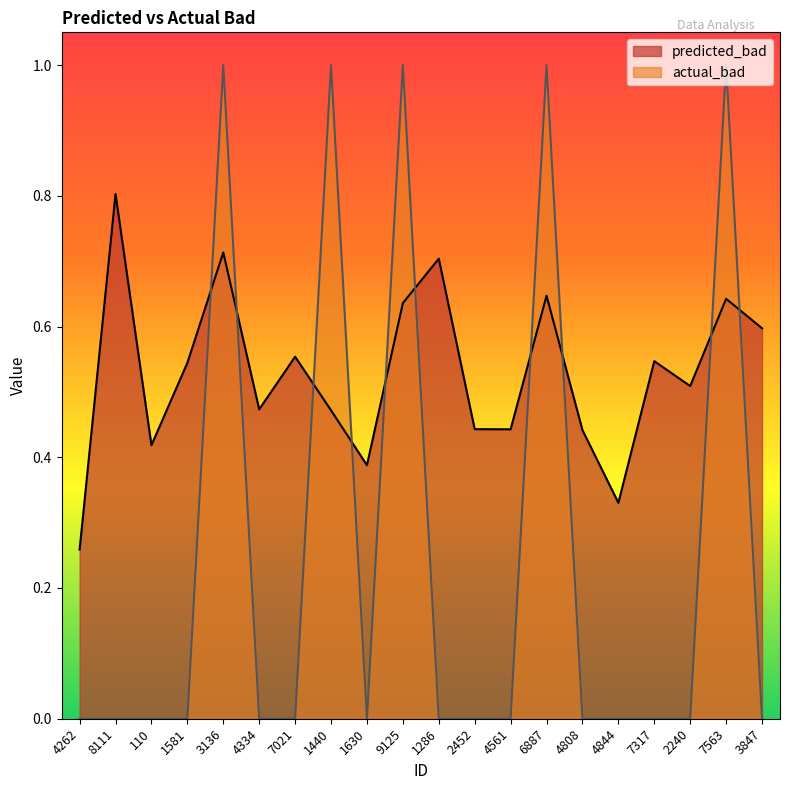

Which has a higher value, 8111 or 7563?

8111